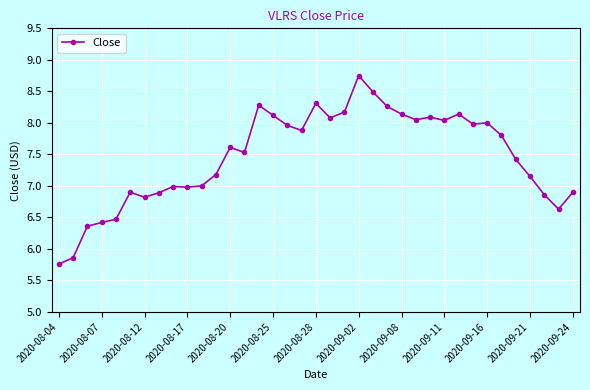

What is the value of the 15th point from the left?

8.3